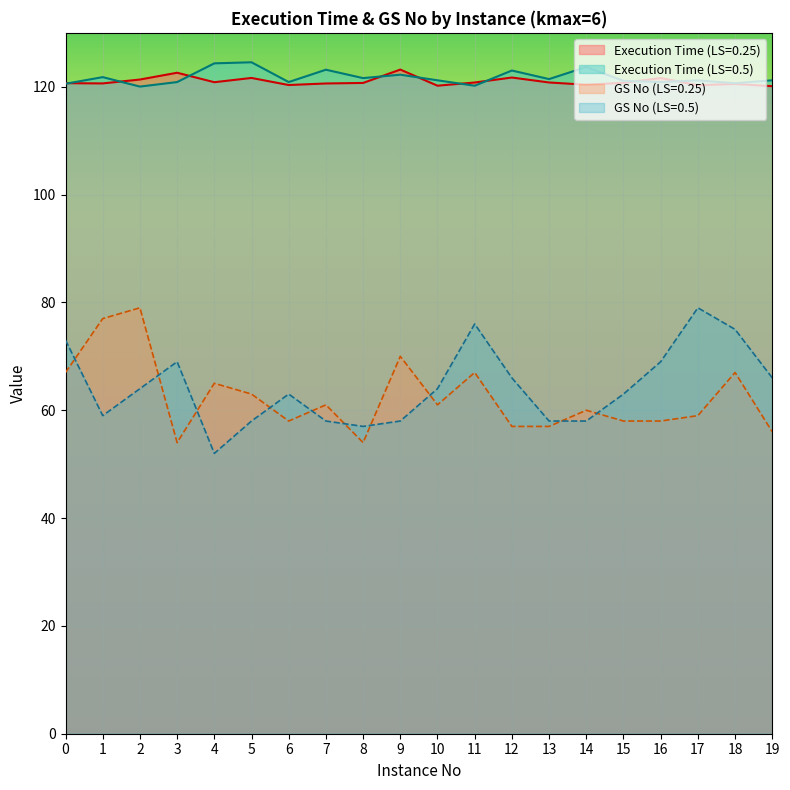

True or false: GS No (LS=0.5) and Execution Time (LS=0.5) intersect in this chart.

False